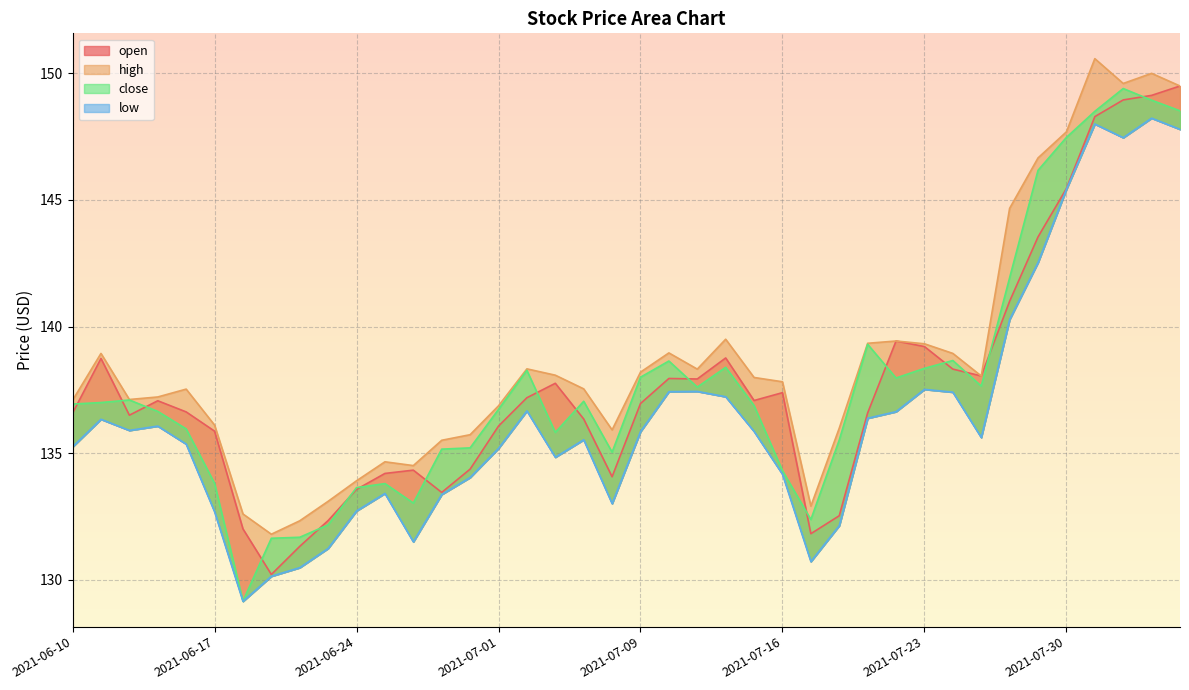

Does the chart display data point markers on the line(s)?

No